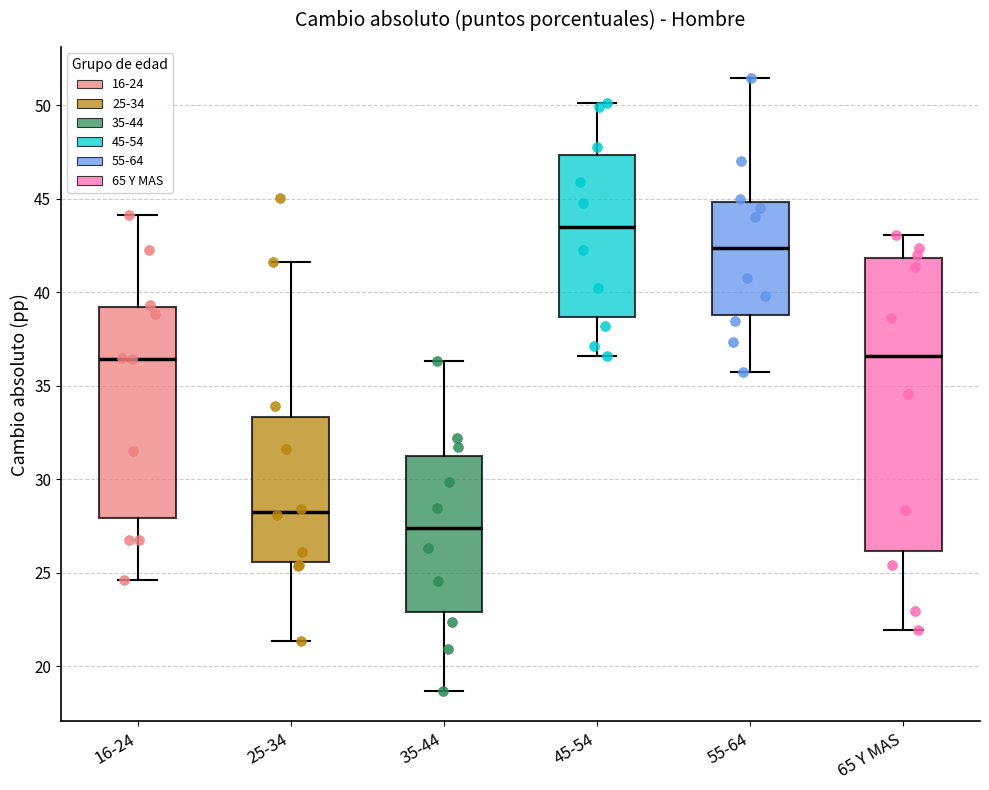

Which box is the tallest, from its lower edge to its upper edge?

65 Y MAS